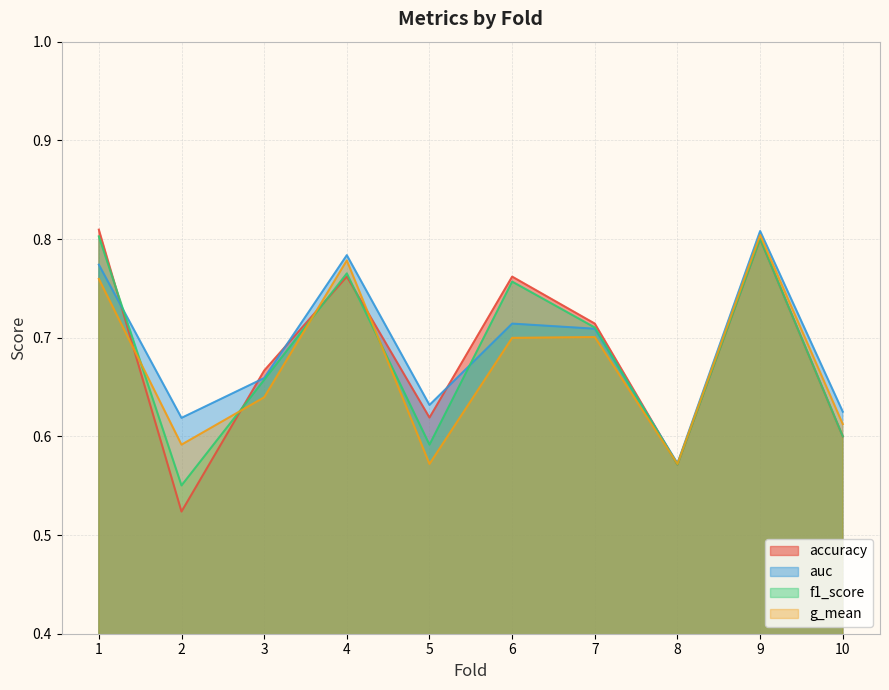

What are all the series names shown in the legend?

accuracy, auc, f1_score, g_mean